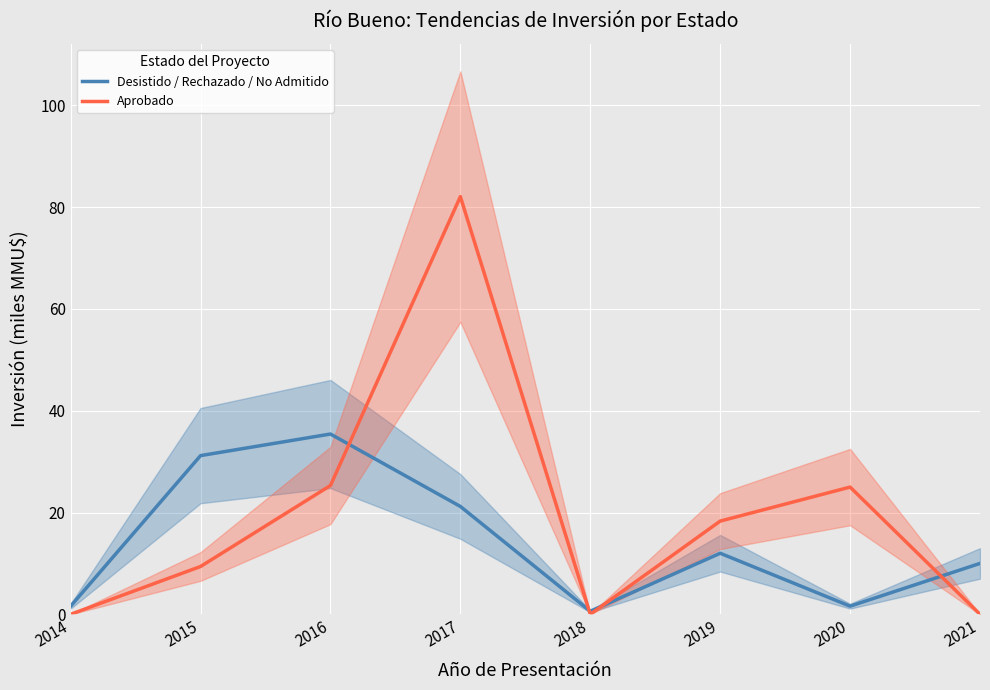

At how many categories does at least one series exceed 76?

1